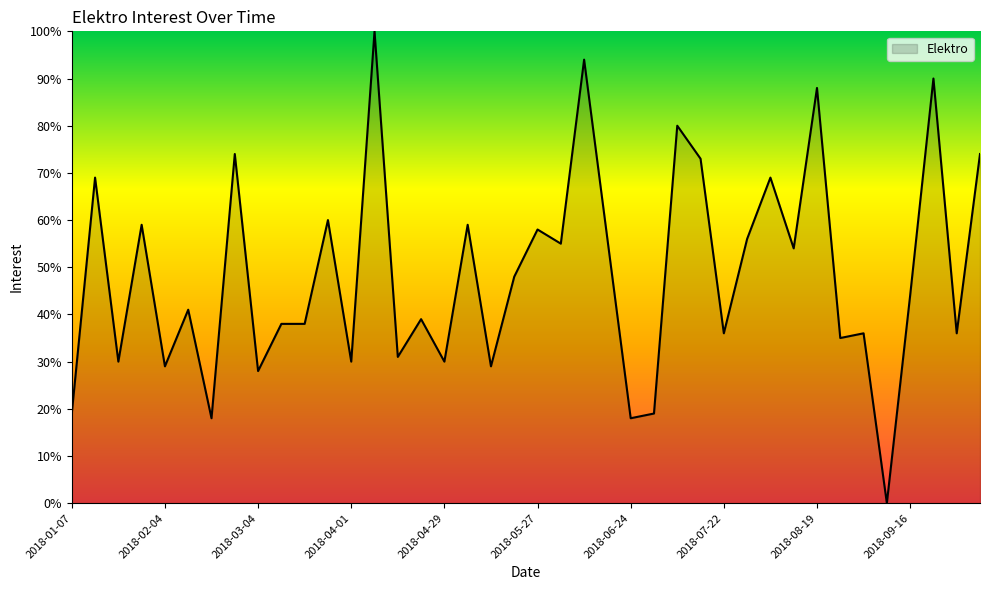

What is the difference between the maximum and minimum values?

100